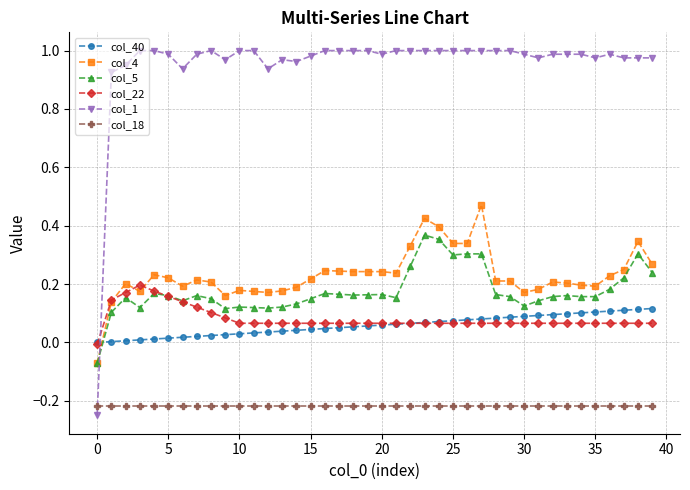

What are all the series names shown in the legend?

col_40, col_4, col_5, col_22, col_1, col_18